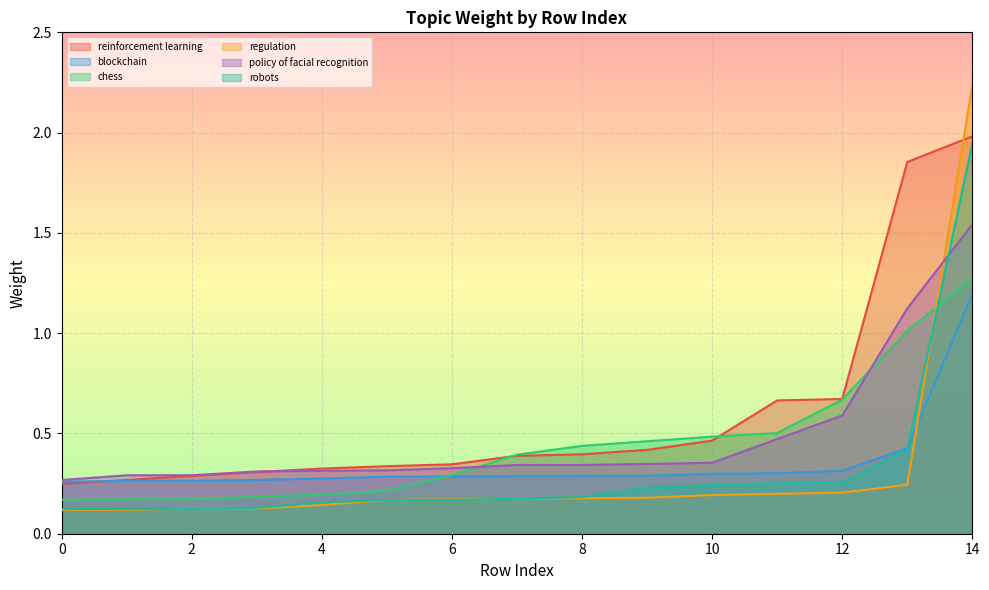

What is the average value of the blockchain series?

0.4